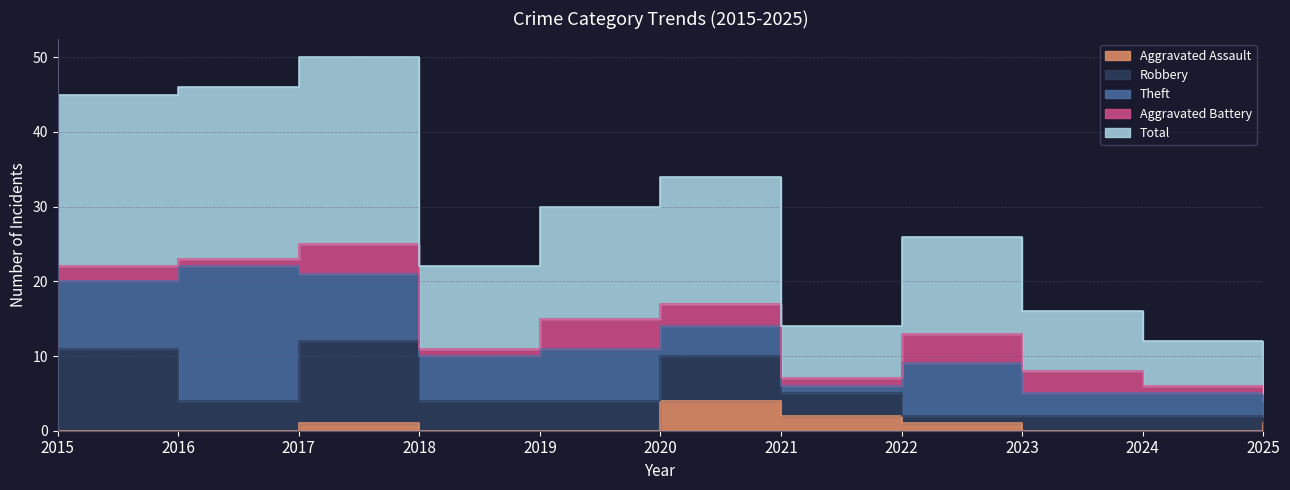

What is the difference between the maximum and minimum values in the Aggravated Battery series?

3